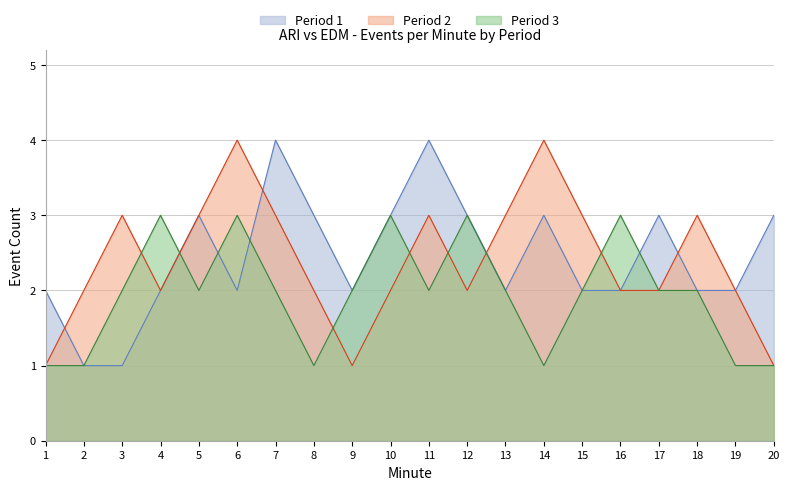

Is it true that Period 2 equals 3 at 15?

True